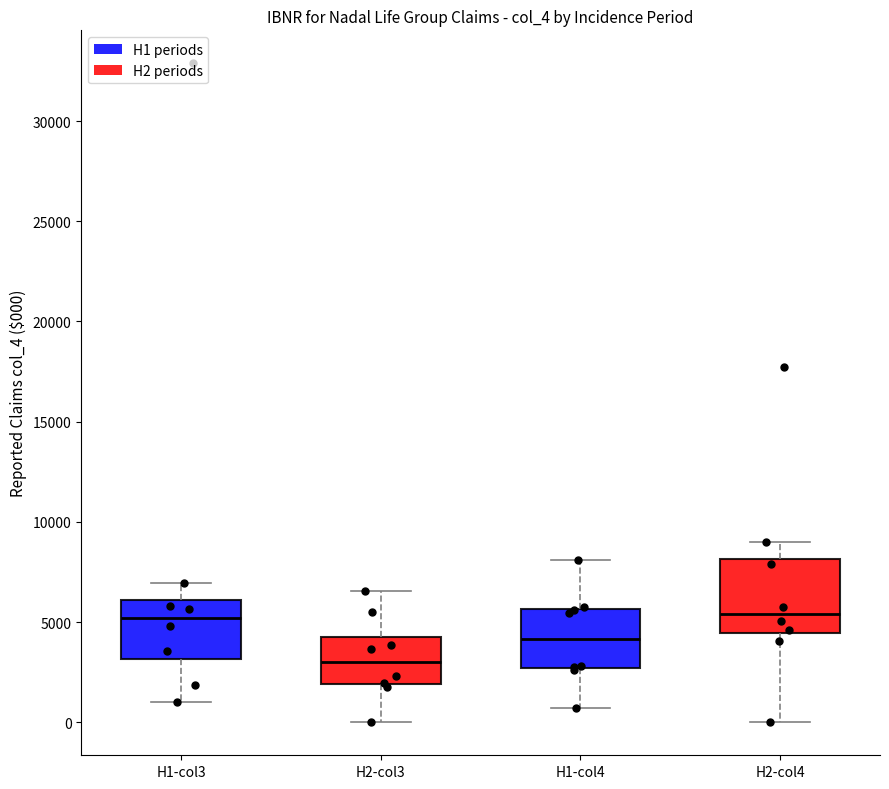

Where does the upper whisker of the box for H1-col4 end on the y-axis? The values are not printed on the chart, so give them approximately, as read against the axis.

8000